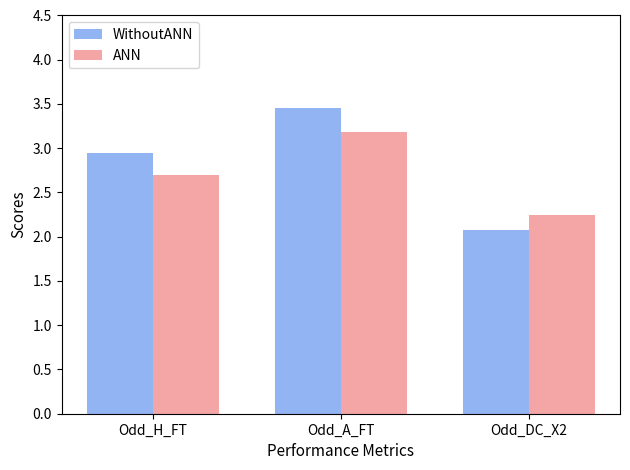

Rank the series by their average value, from highest to lowest.

WithoutANN, ANN